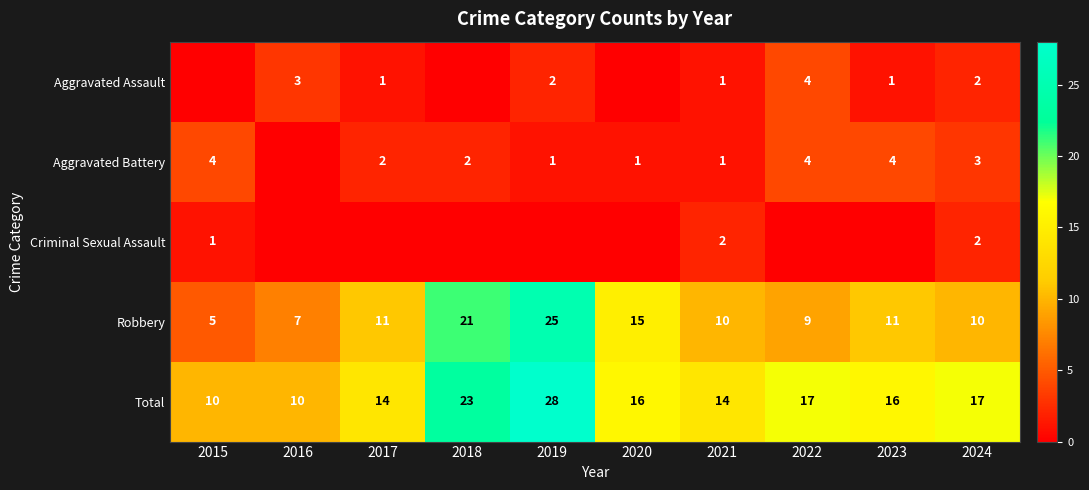

At how many categories does at least one series exceed 10?

8